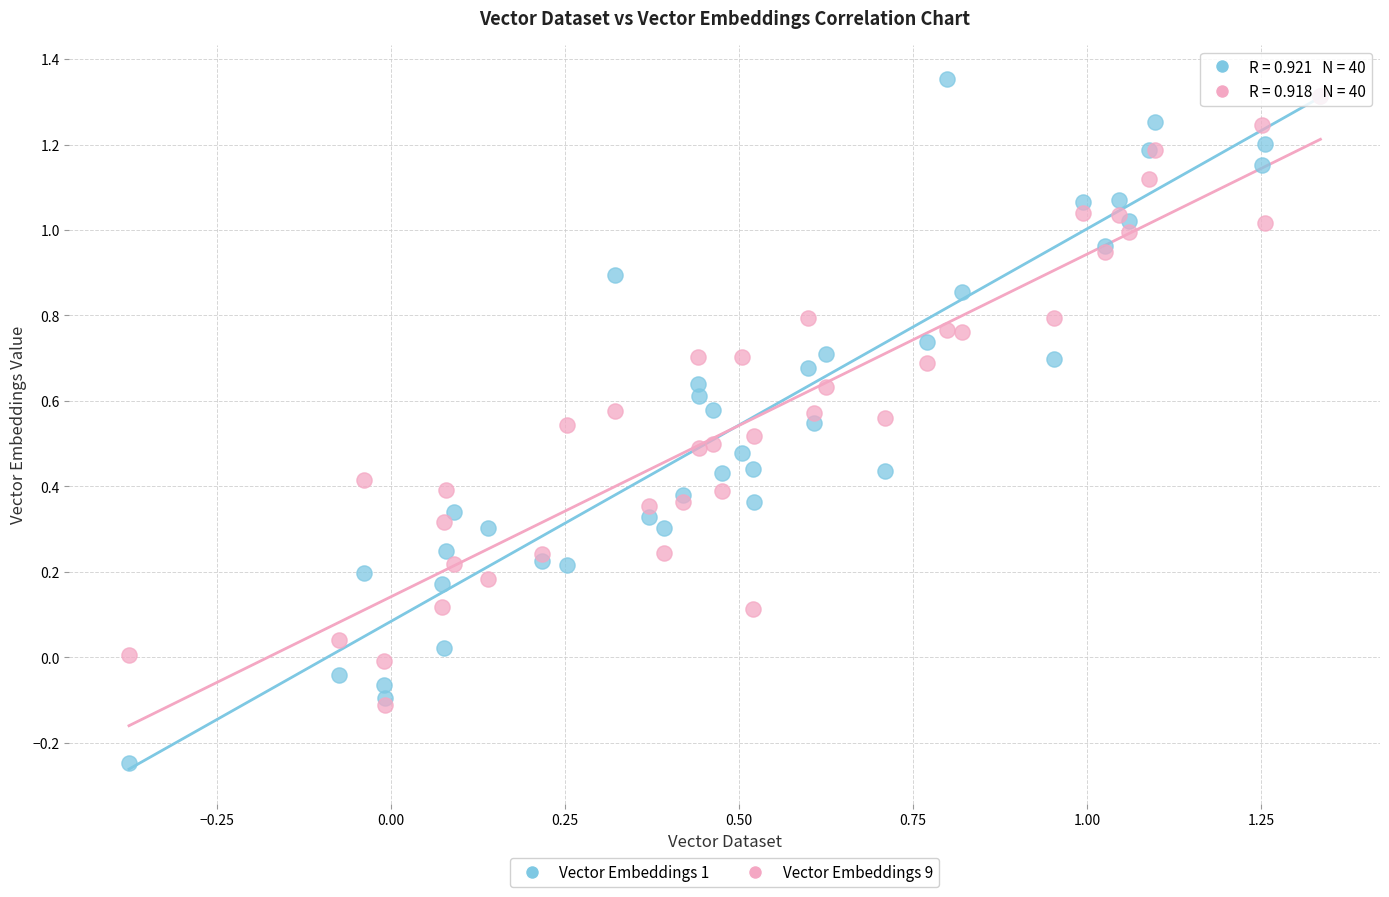

Which series contains the highest Y value?

Vector Embeddings 1